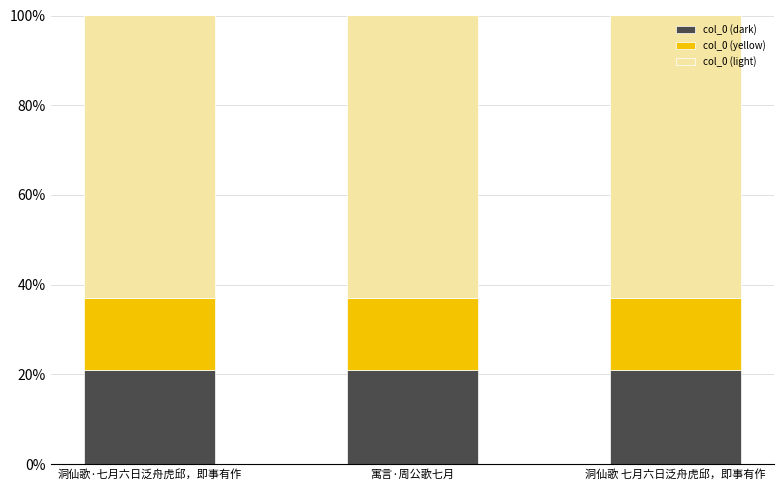

The col_0 (light) series shows 0.6 at 洞仙歌·七月六日泛舟虎邱，即事有作. True or false?

True